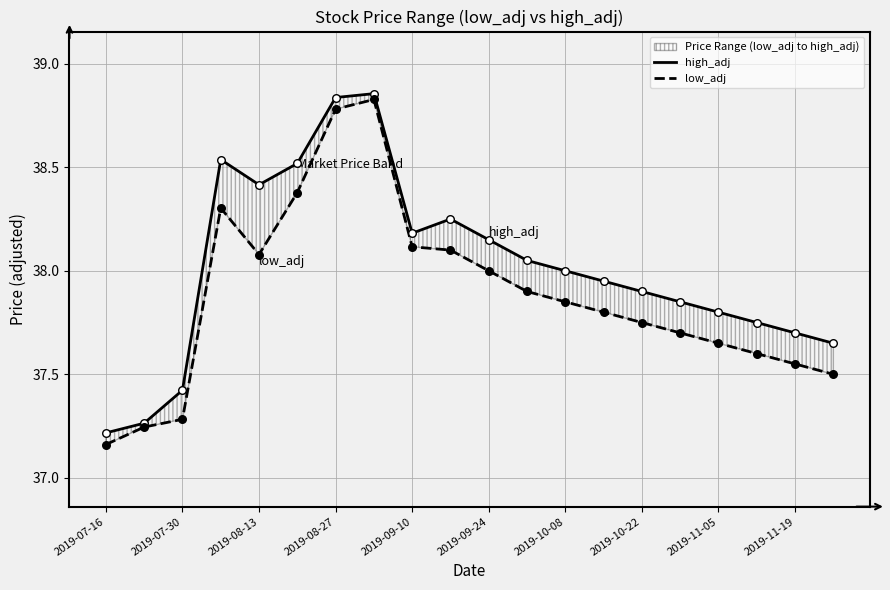

Is the value of high_adj at 2019-10-08 greater than the value of low_adj at 17?

Yes